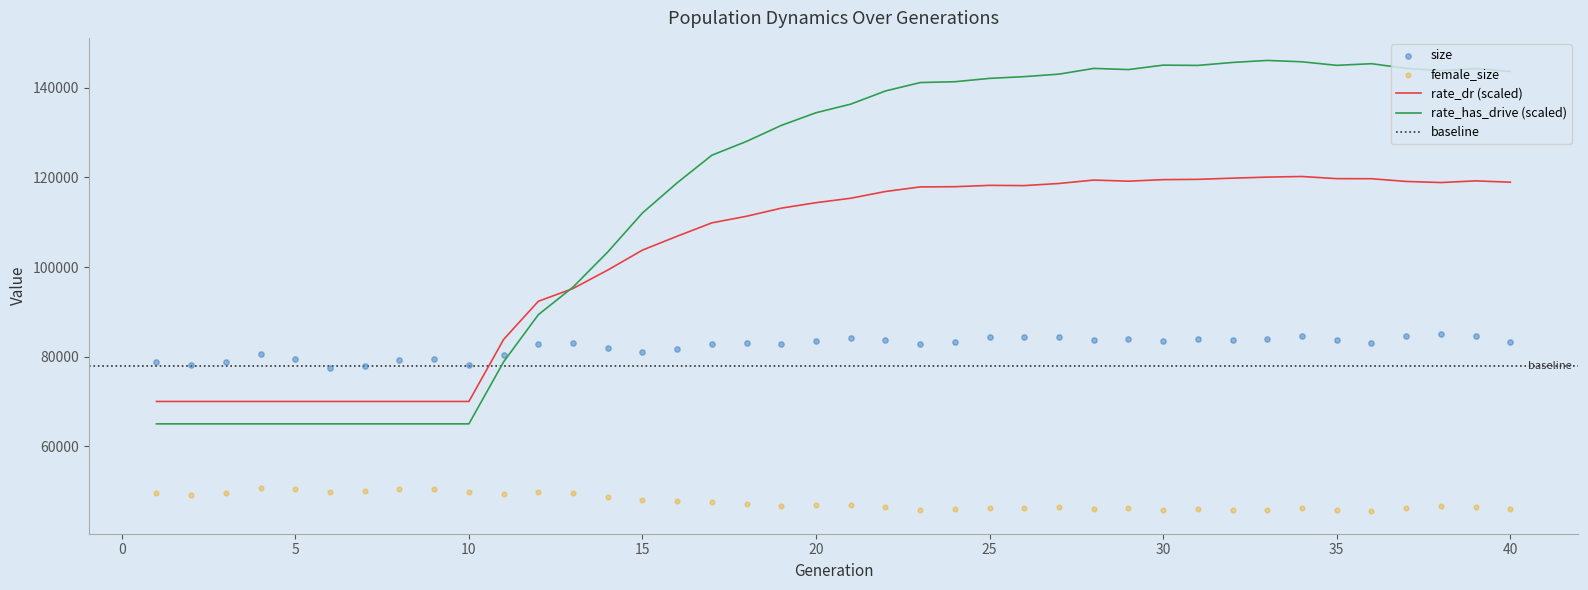

Which series has the widest spread of Y values?

rate_has_drive